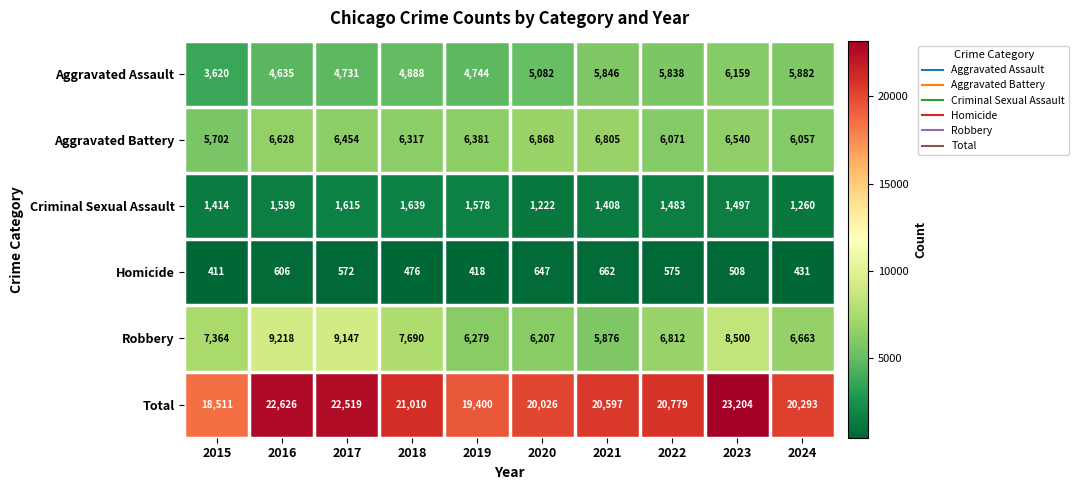

What is the approximate value of Robbery at 2017?

9147